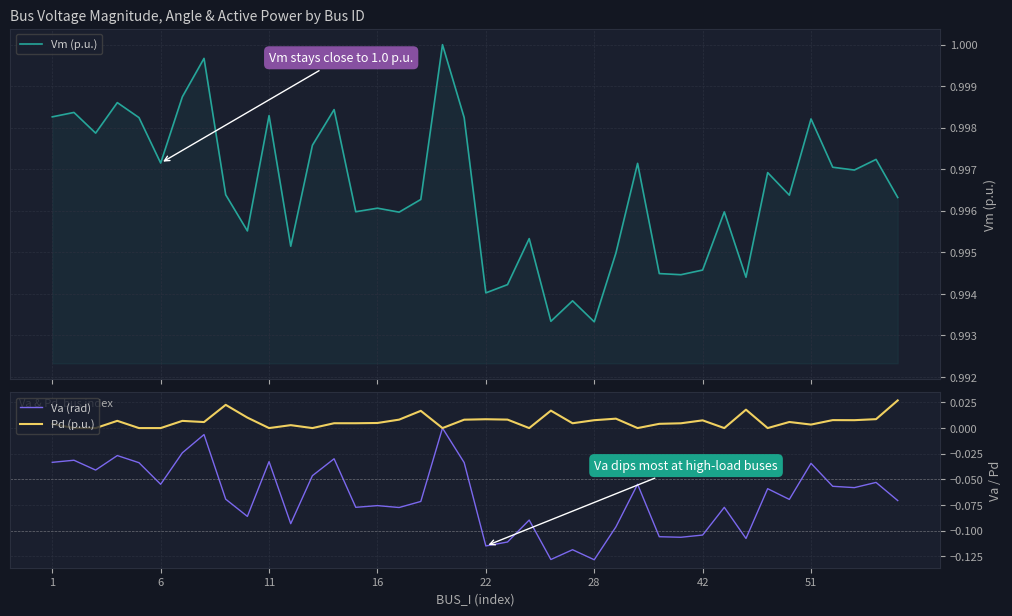

What is the average value of the Va (rad) series?

-0.1